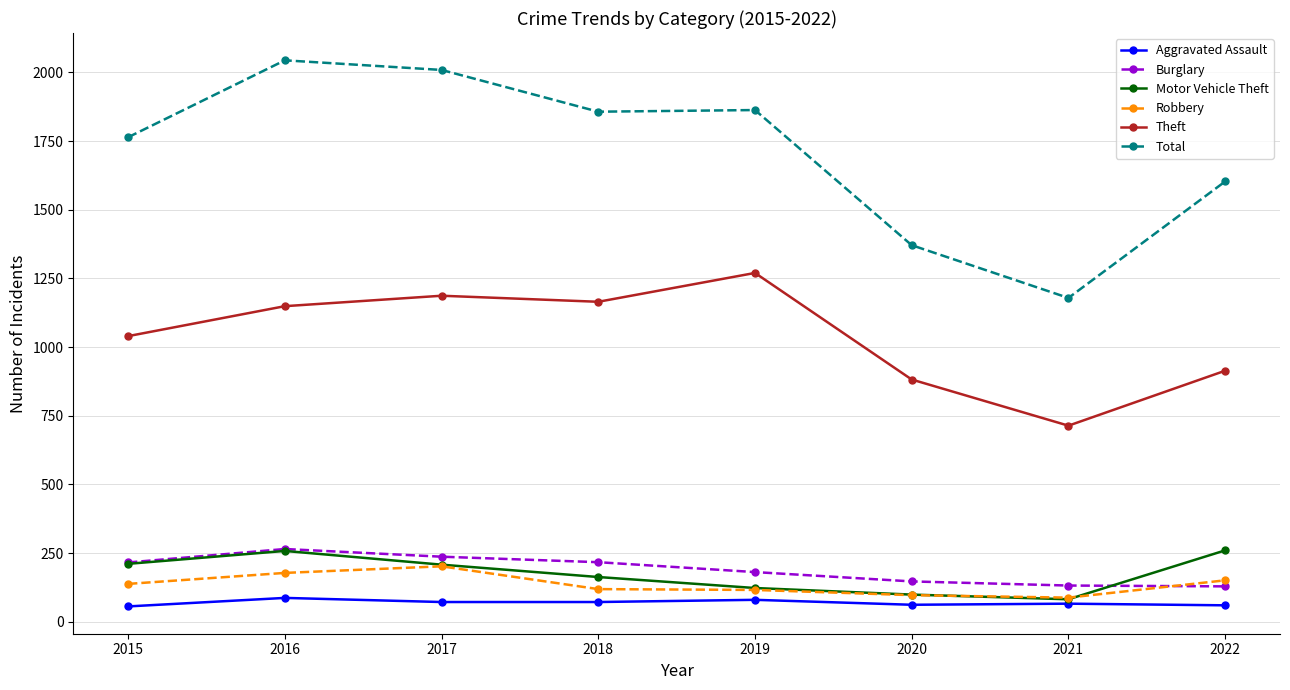

In Aggravated Assault, how many points are higher than both neighbors (excluding endpoints)?

3